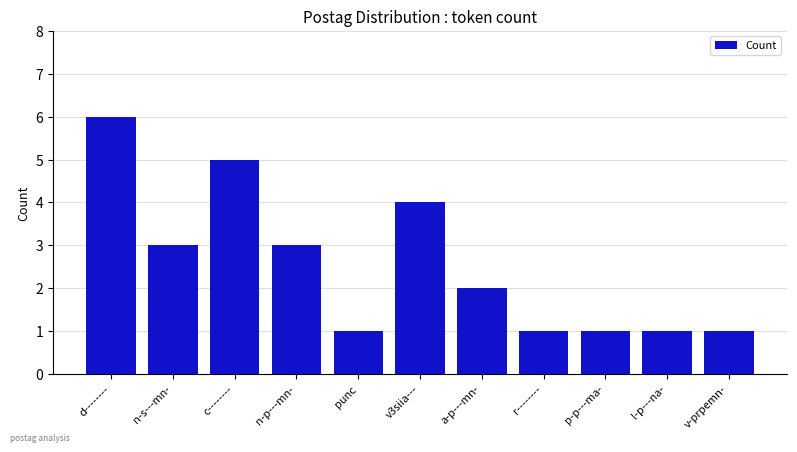

True or false: the data shows 1 at l-p---na-.

True